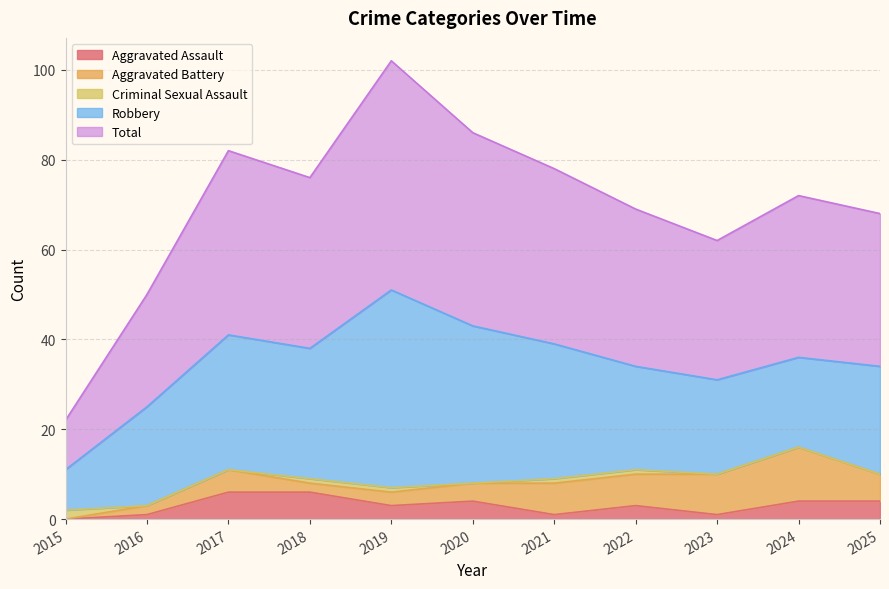

Reading left to right, list all the values displayed in this chart.

Aggravated Assault: 2015=0	2016=1	2017=6	2018=6	2019=3	2020=4	2021=1	2022=3	2023=1	2024=4	2025=4
Aggravated Battery: 2015=0	2016=2	2017=5	2018=2	2019=3	2020=4	2021=7	2022=7	2023=9	2024=12	2025=6
Criminal Sexual Assault: 2015=2	2016=0	2017=0	2018=1	2019=1	2020=0	2021=1	2022=1	2023=0	2024=0	2025=0
Robbery: 2015=9	2016=22	2017=30	2018=29	2019=44	2020=35	2021=30	2022=23	2023=21	2024=20	2025=24
Total: 2015=11	2016=25	2017=41	2018=38	2019=51	2020=43	2021=39	2022=35	2023=31	2024=36	2025=34